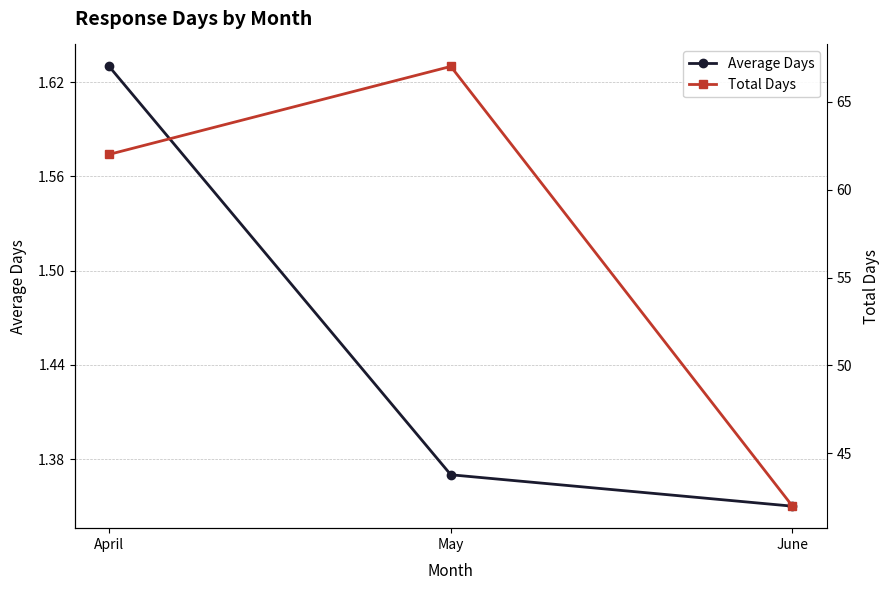

Is it true that Average Days equals 2.1 at May?

False